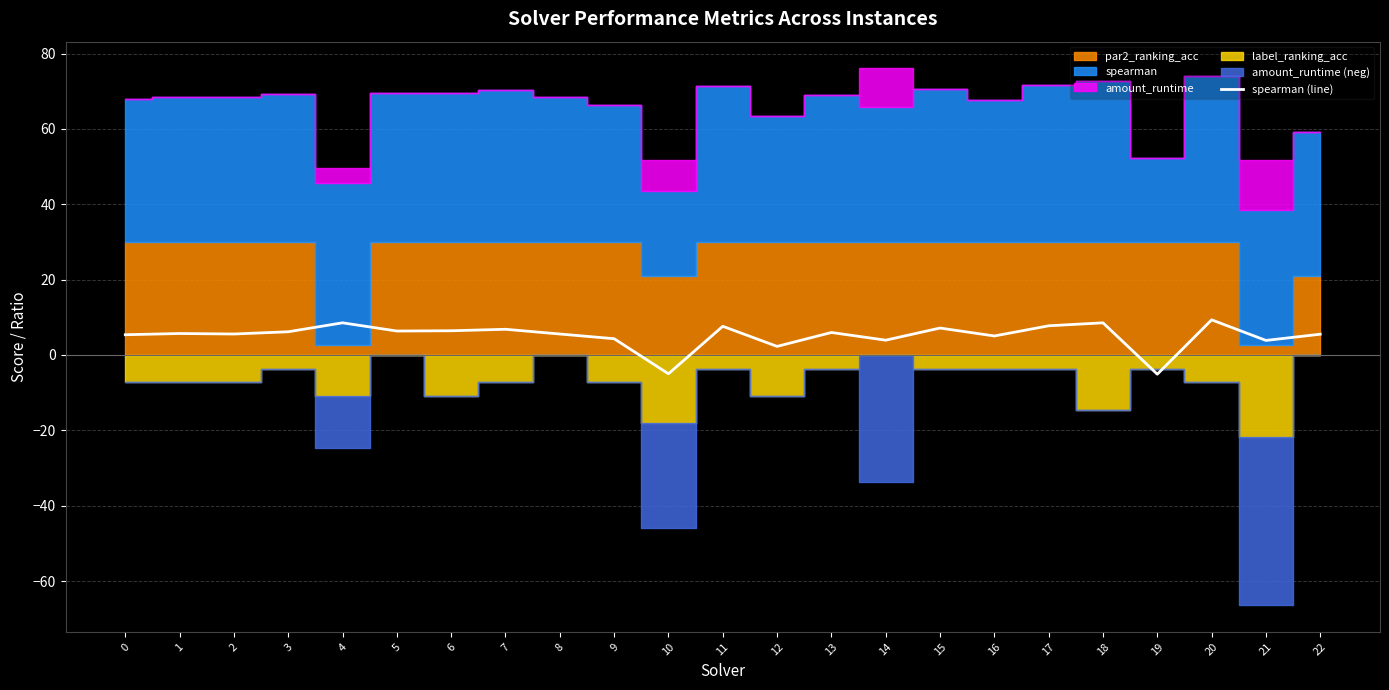

Approximately how many times larger is the value at 21 compared to 18?

0.5